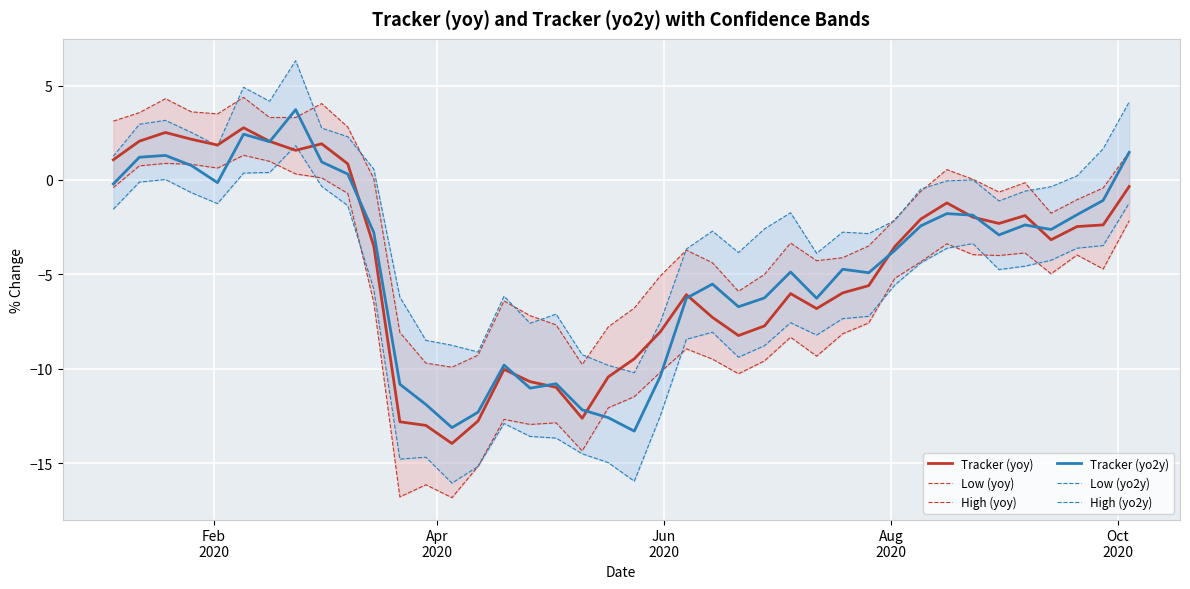

Which series has the widest spread of values?

Low (yoy)